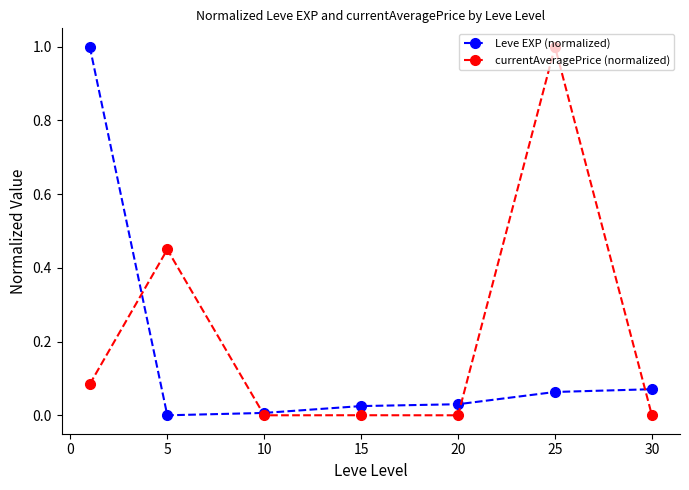

What are all the series names shown in the legend?

Leve EXP (normalized), currentAveragePrice (normalized)